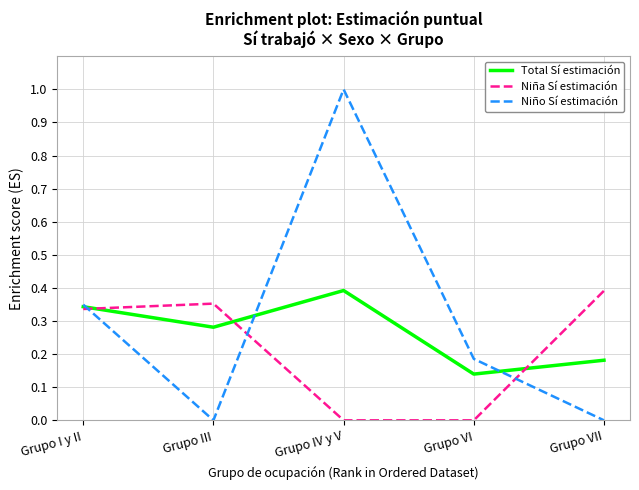

True or false: Niño Sí estimación has a value of 1.0 at Grupo IV y V.

True